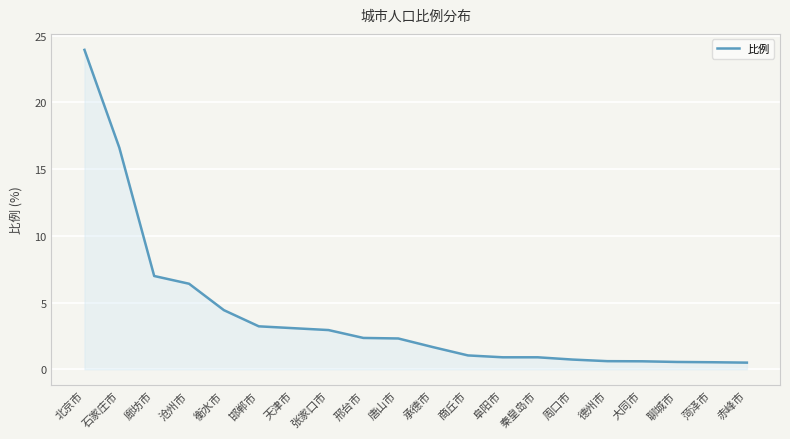

What position from the left is 秦皇岛市?

14